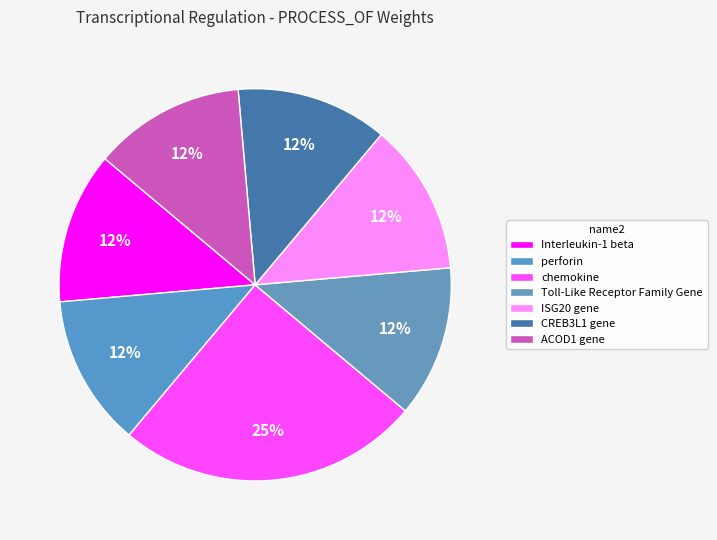

Count the number of slices in the pie.

7